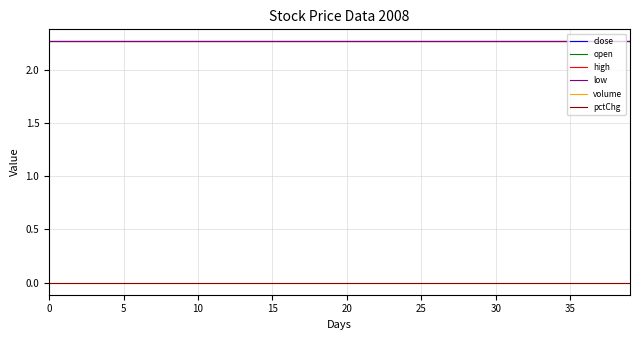

Reading left to right, what are all the values shown in this chart?

close: 2.3	2.3	2.3	2.3	2.3	2.3	2.3	2.3	2.3	2.3	2.3	2.3	2.3	2.3	2.3	2.3	2.3	2.3	2.3	2.3	2.3	2.3	2.3	2.3	2.3	2.3	2.3	2.3	2.3	2.3	2.3	2.3	2.3	2.3	2.3	2.3	2.3	2.3	2.3	2.3
open: 2.3	2.3	2.3	2.3	2.3	2.3	2.3	2.3	2.3	2.3	2.3	2.3	2.3	2.3	2.3	2.3	2.3	2.3	2.3	2.3	2.3	2.3	2.3	2.3	2.3	2.3	2.3	2.3	2.3	2.3	2.3	2.3	2.3	2.3	2.3	2.3	2.3	2.3	2.3	2.3
high: 2.3	2.3	2.3	2.3	2.3	2.3	2.3	2.3	2.3	2.3	2.3	2.3	2.3	2.3	2.3	2.3	2.3	2.3	2.3	2.3	2.3	2.3	2.3	2.3	2.3	2.3	2.3	2.3	2.3	2.3	2.3	2.3	2.3	2.3	2.3	2.3	2.3	2.3	2.3	2.3
low: 2.3	2.3	2.3	2.3	2.3	2.3	2.3	2.3	2.3	2.3	2.3	2.3	2.3	2.3	2.3	2.3	2.3	2.3	2.3	2.3	2.3	2.3	2.3	2.3	2.3	2.3	2.3	2.3	2.3	2.3	2.3	2.3	2.3	2.3	2.3	2.3	2.3	2.3	2.3	2.3
volume: 0.0	0.0	0.0	0.0	0.0	0.0	0.0	0.0	0.0	0.0	0.0	0.0	0.0	0.0	0.0	0.0	0.0	0.0	0.0	0.0	0.0	0.0	0.0	0.0	0.0	0.0	0.0	0.0	0.0	0.0	0.0	0.0	0.0	0.0	0.0	0.0	0.0	0.0	0.0	0.0
pctChg: 0.0	0.0	0.0	0.0	0.0	0.0	0.0	0.0	0.0	0.0	0.0	0.0	0.0	0.0	0.0	0.0	0.0	0.0	0.0	0.0	0.0	0.0	0.0	0.0	0.0	0.0	0.0	0.0	0.0	0.0	0.0	0.0	0.0	0.0	0.0	0.0	0.0	0.0	0.0	0.0